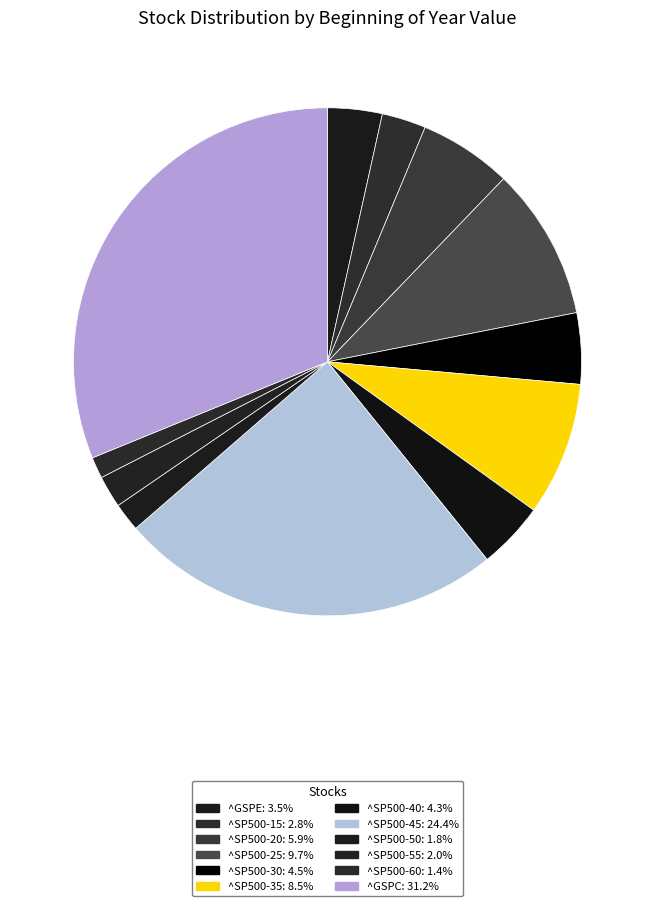

To the nearest percent, what portion does ^SP500-15 represent?

3%